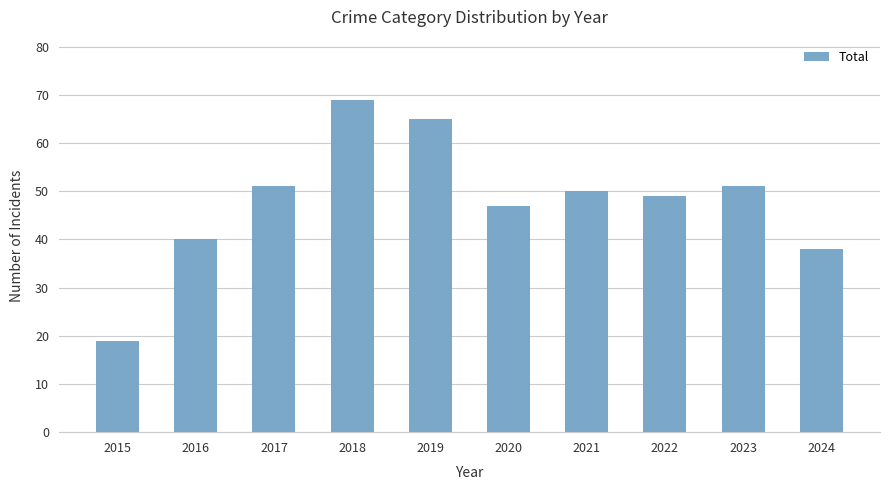

What is the change in value from 2020 to 2024?

-9